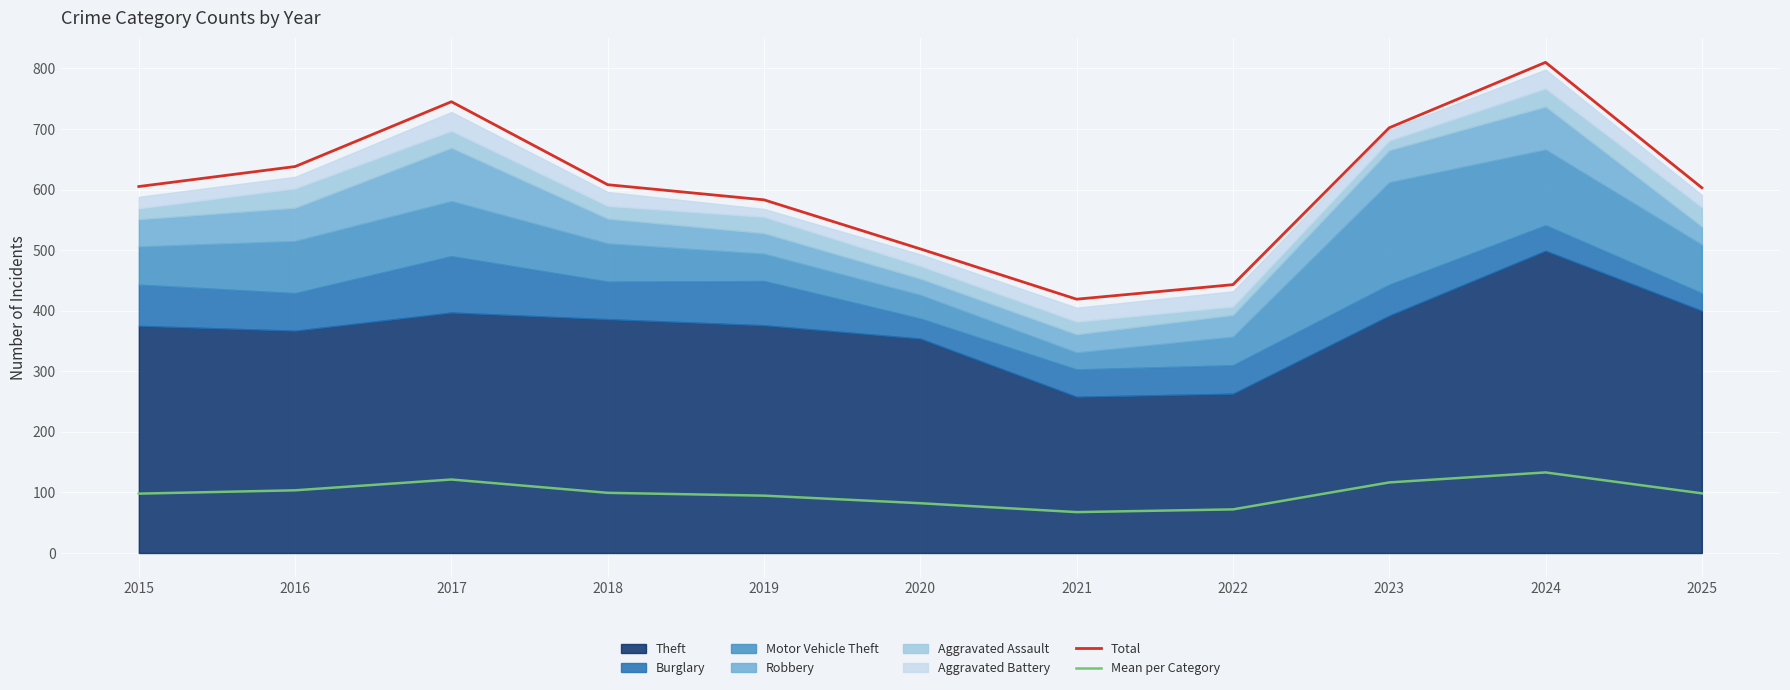

What is the value of the Mean per Category point at the 7th from the left?

67.5